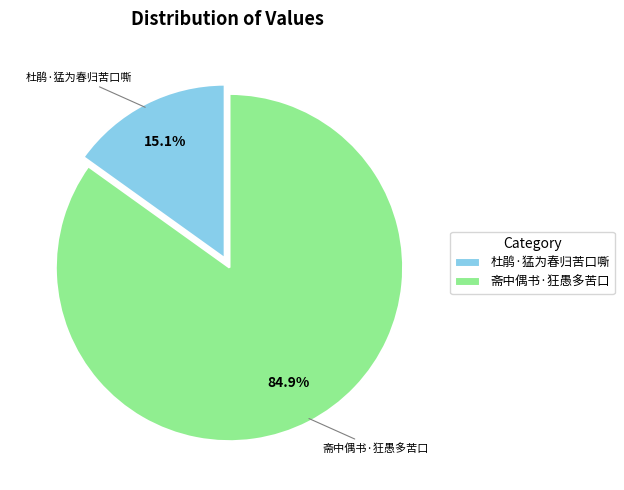

Is the sum of 斋中偶书·狂愚多苦口 and 杜鹃·猛为春归苦口嘶 greater than half?

Yes